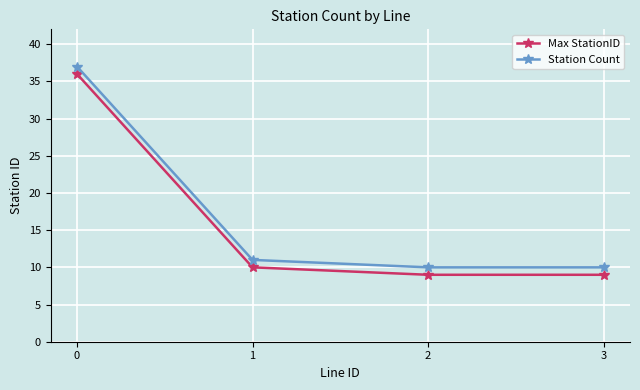

The value of Max StationID at 2 is 4. True or false?

False